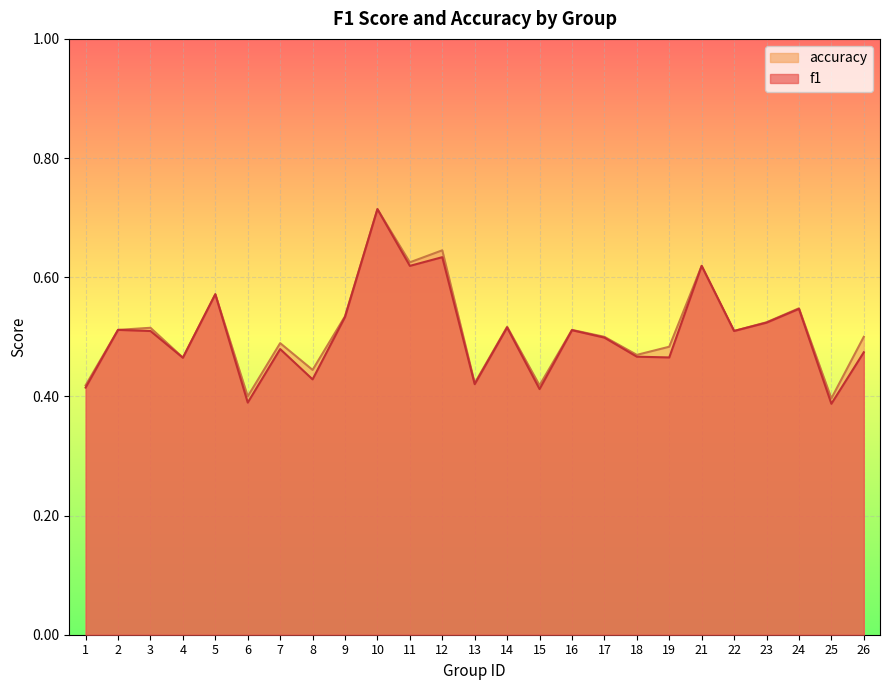

The value of f1 at 18 is 0.1. True or false?

False